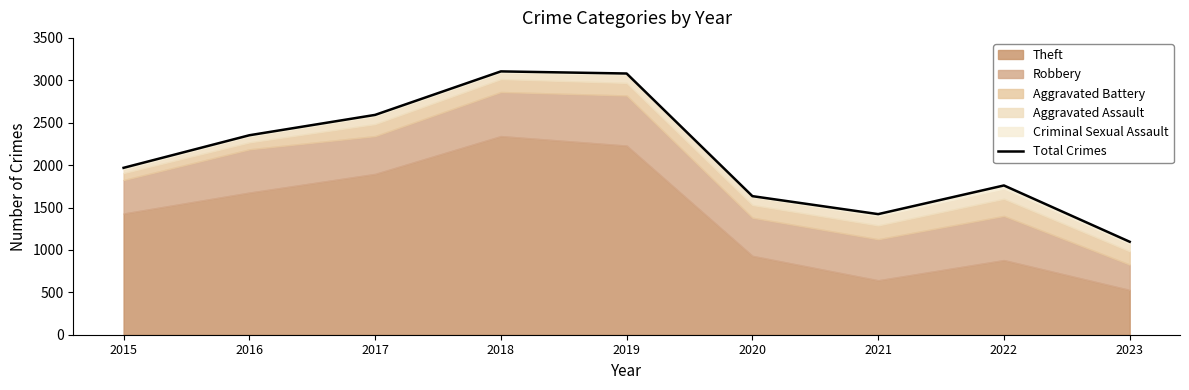

What is the change in value from 2015 to 2019?

+1112